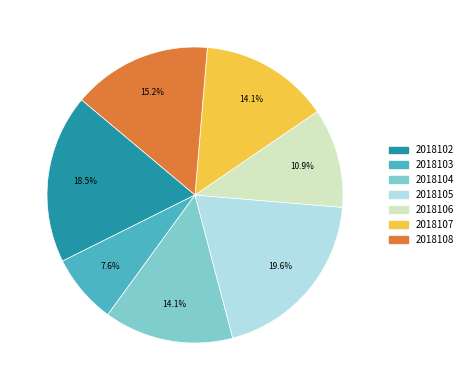

Combined, what portion of the pie is 2018108 and 2018107?

29.3%